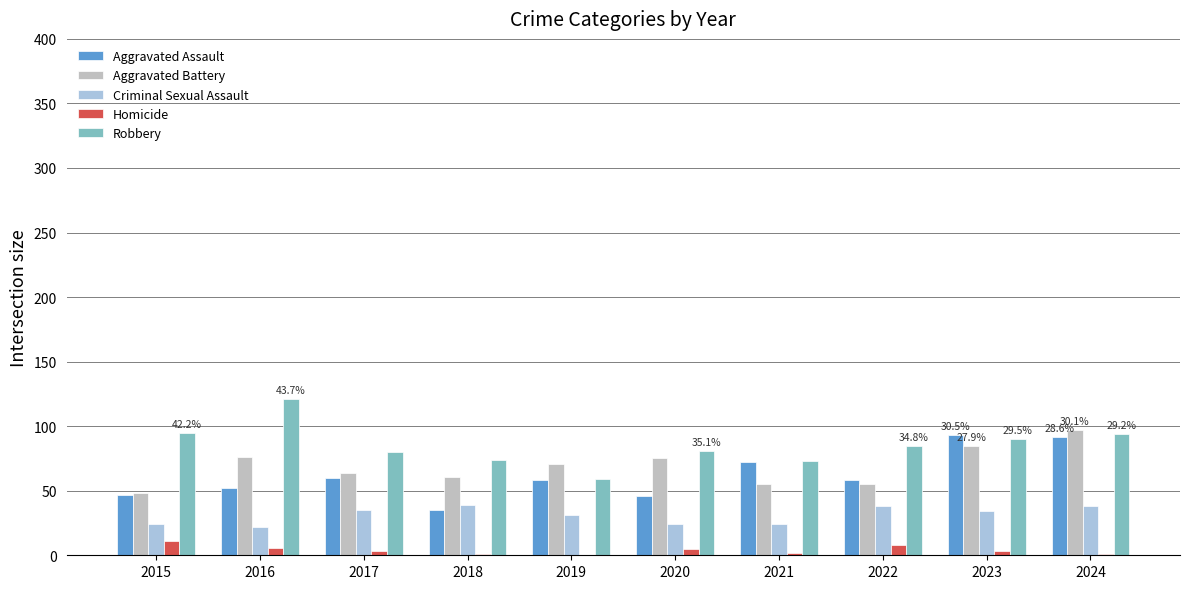

How many distinct data groups are displayed?

5